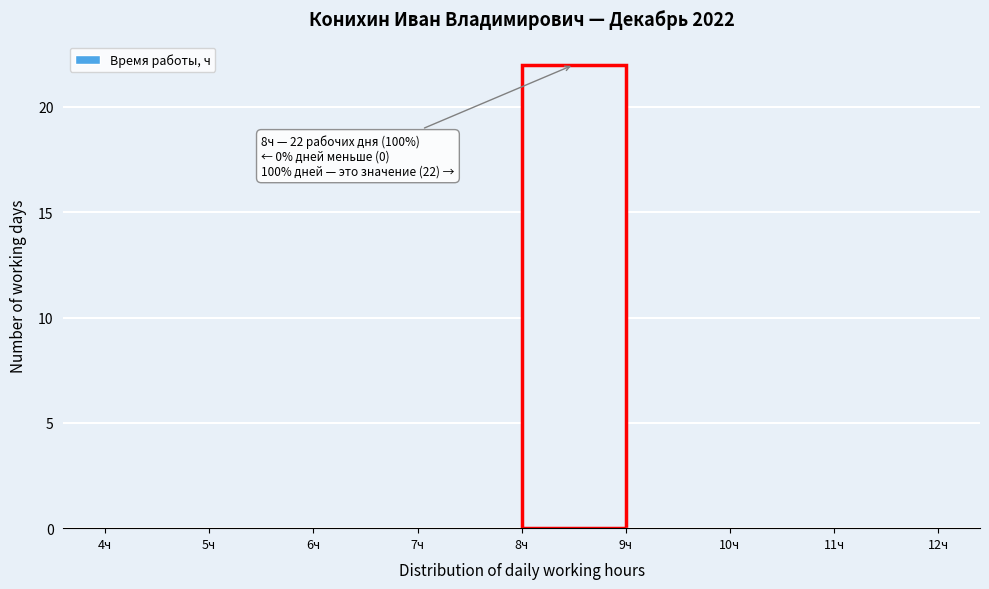

Which range on the x-axis has the tallest bar?

8 to 9